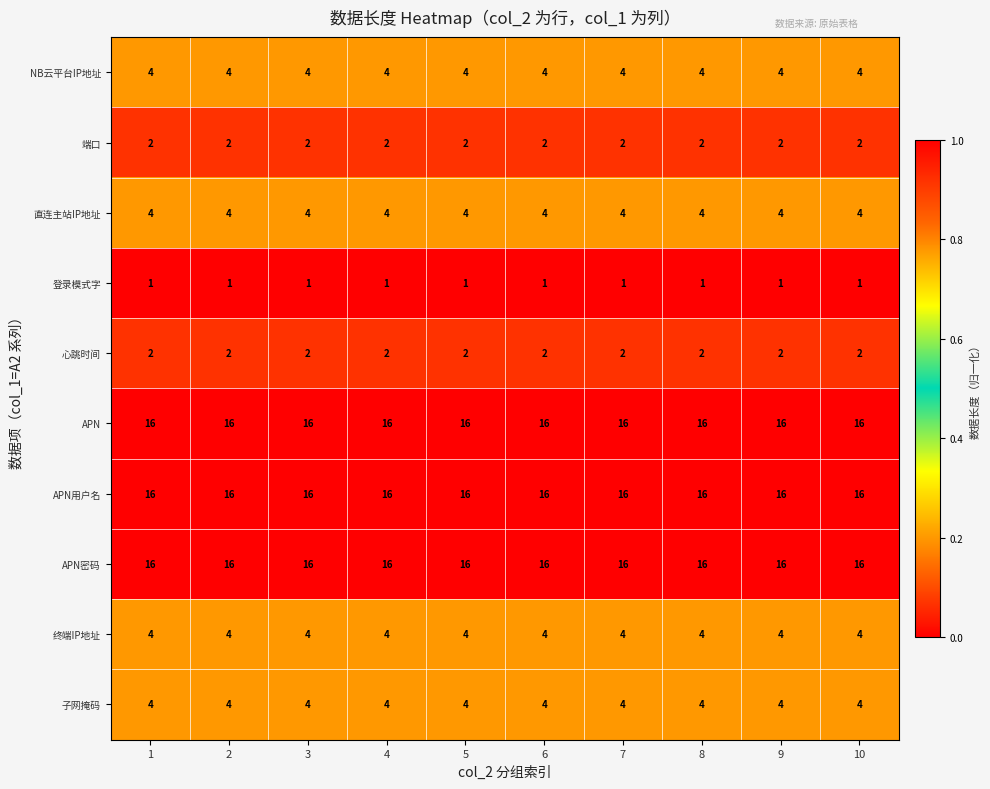

What is the spread (max minus min) of values at 10?

15